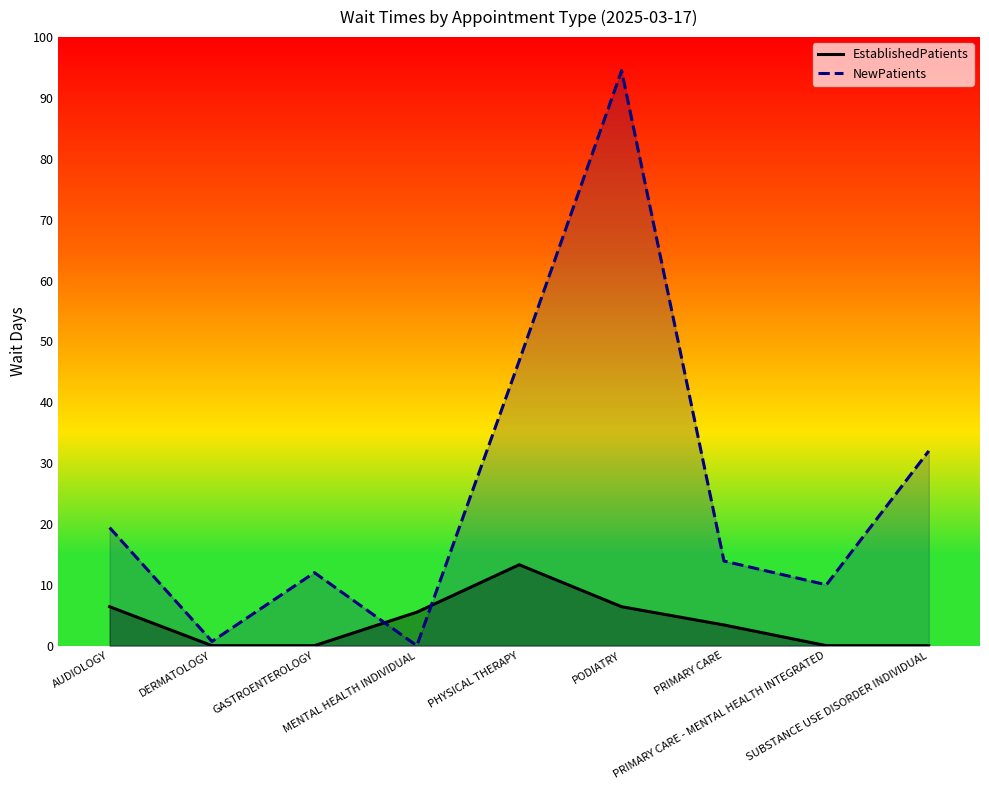

What is the sum of the NewPatients values at MENTAL HEALTH INDIVIDUAL and SUBSTANCE USE DISORDER INDIVIDUAL?

32.0